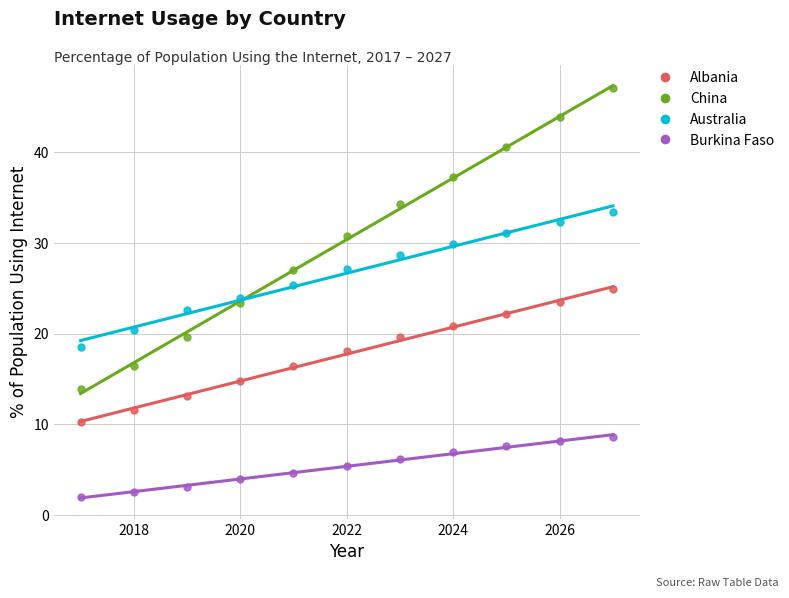

Which series has the widest spread of Y values?

China